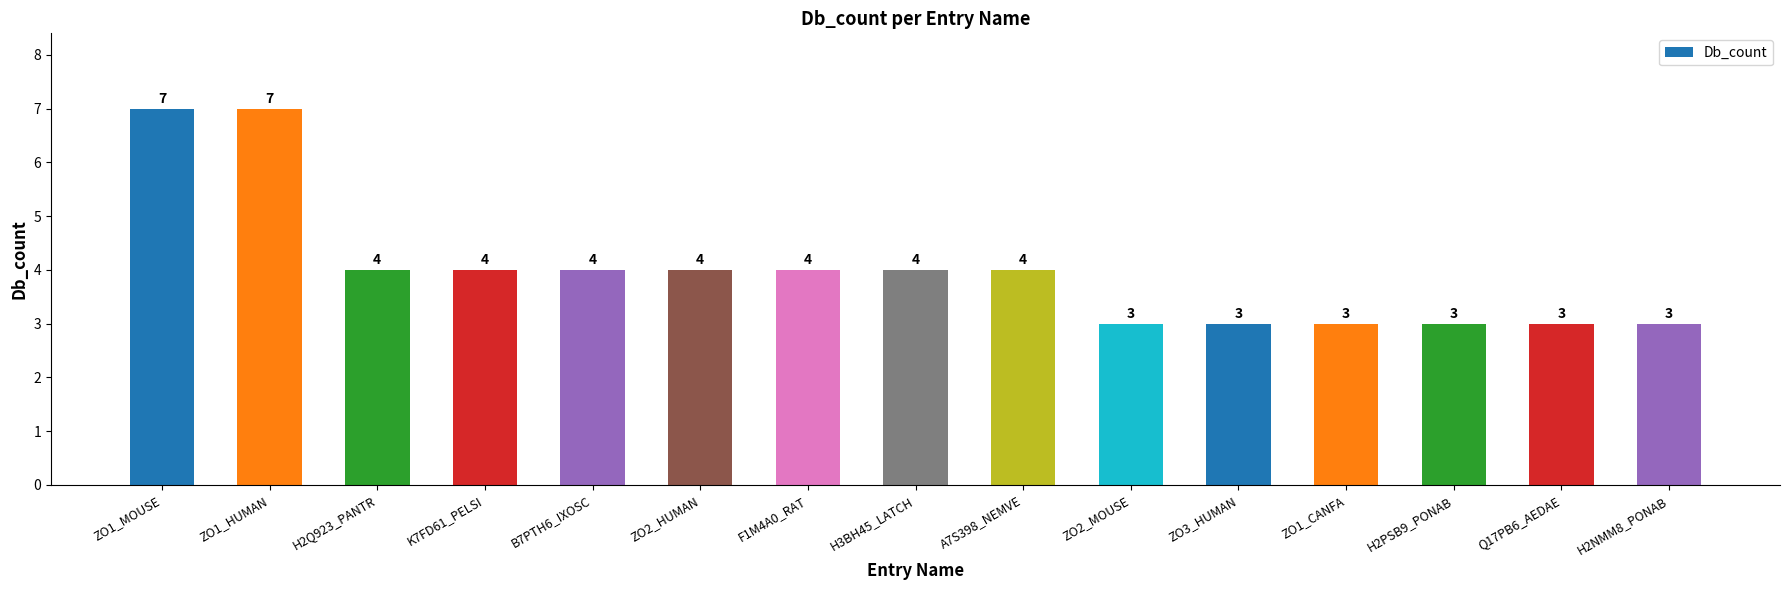

What is the value of the 9th bar from the left?

4